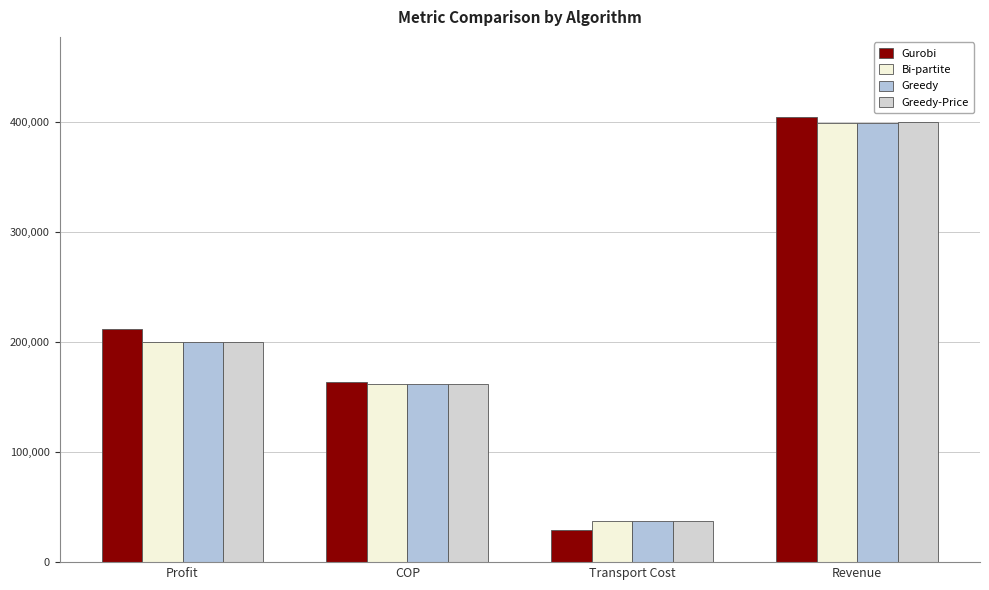

Reading left to right, what are all the values shown in this chart?

Gurobi: 211877	163361	29404	404583
Bi-partite: 199768	161988	37806	399563
Greedy: 199772	161982	37839	399594
Greedy-Price: 199785	161992	37816	399595